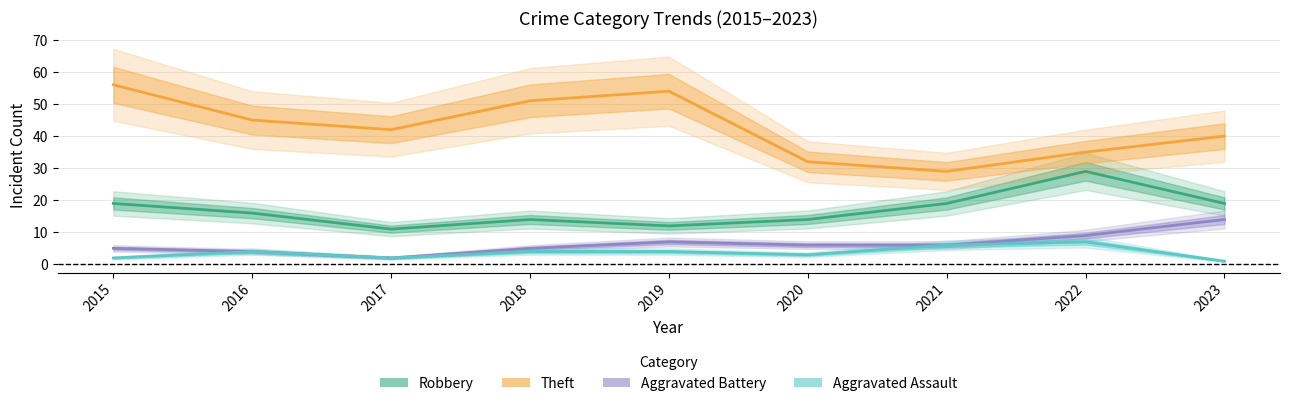

At which label does Aggravated Assault reach its minimum?

2023